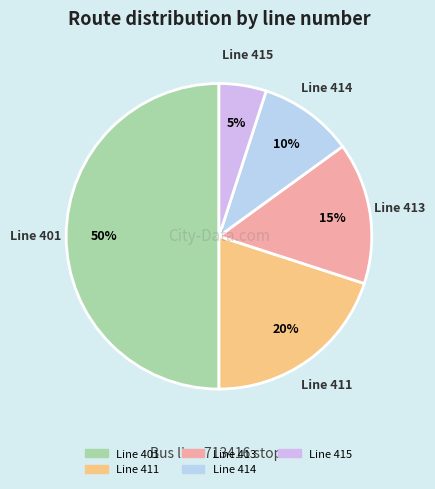

How many slices are in this pie chart?

5